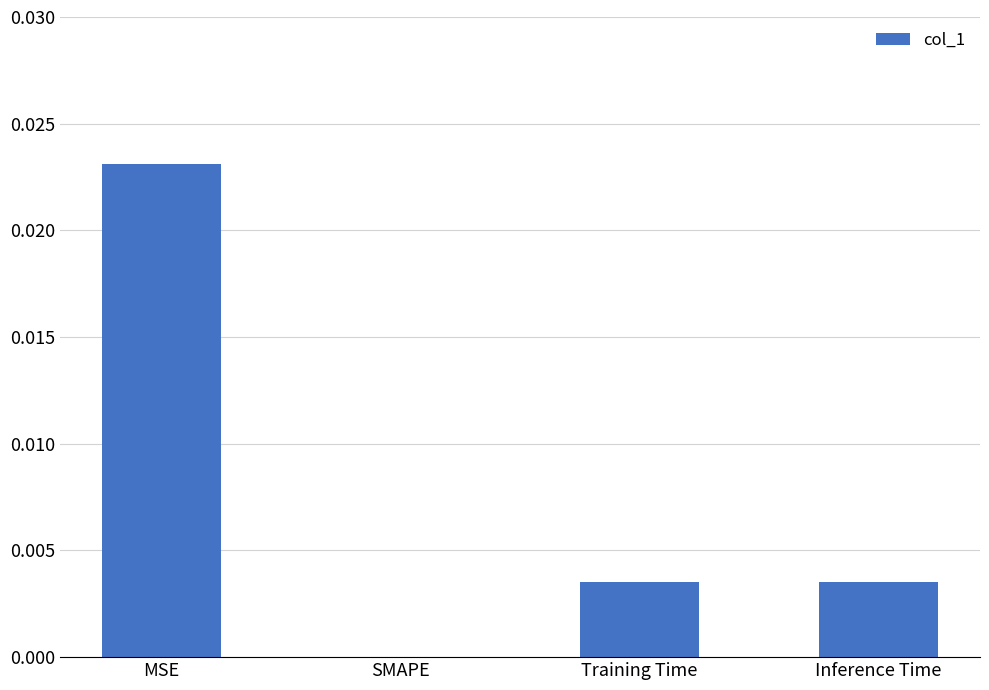

Which category has the highest value across all series?

MSE